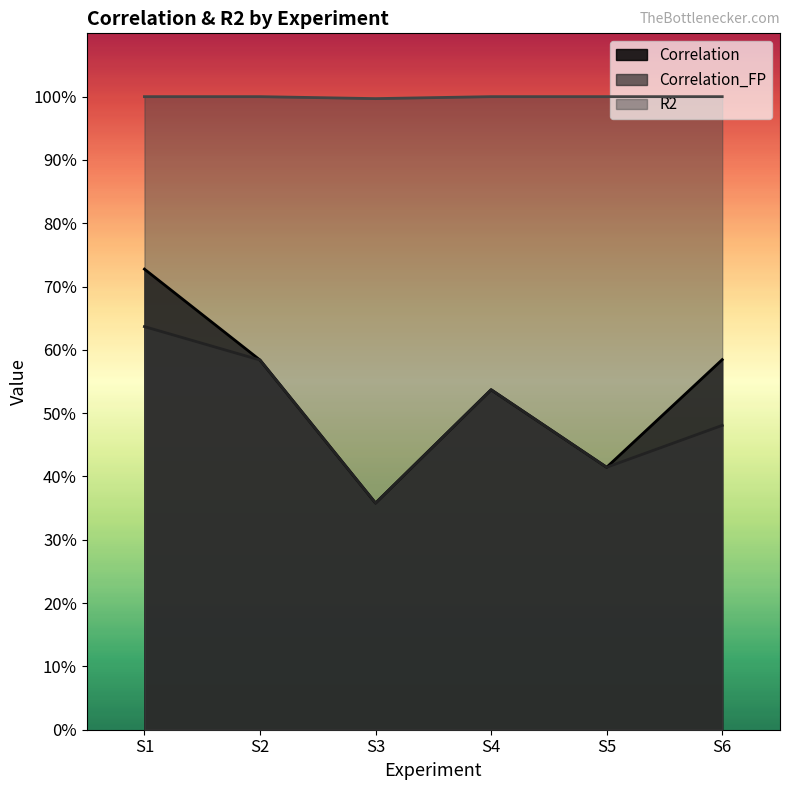

What is the difference between the maximum and second lowest values in the Correlation series?

0.3